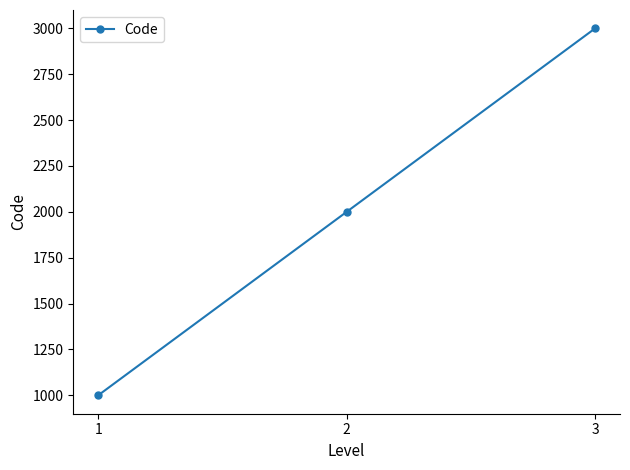

What is the greatest value displayed?

3000